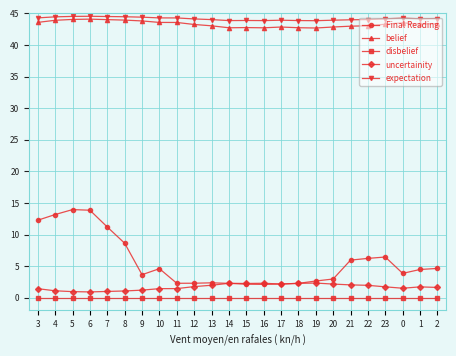

What is the total value across all series at 15?

91.0